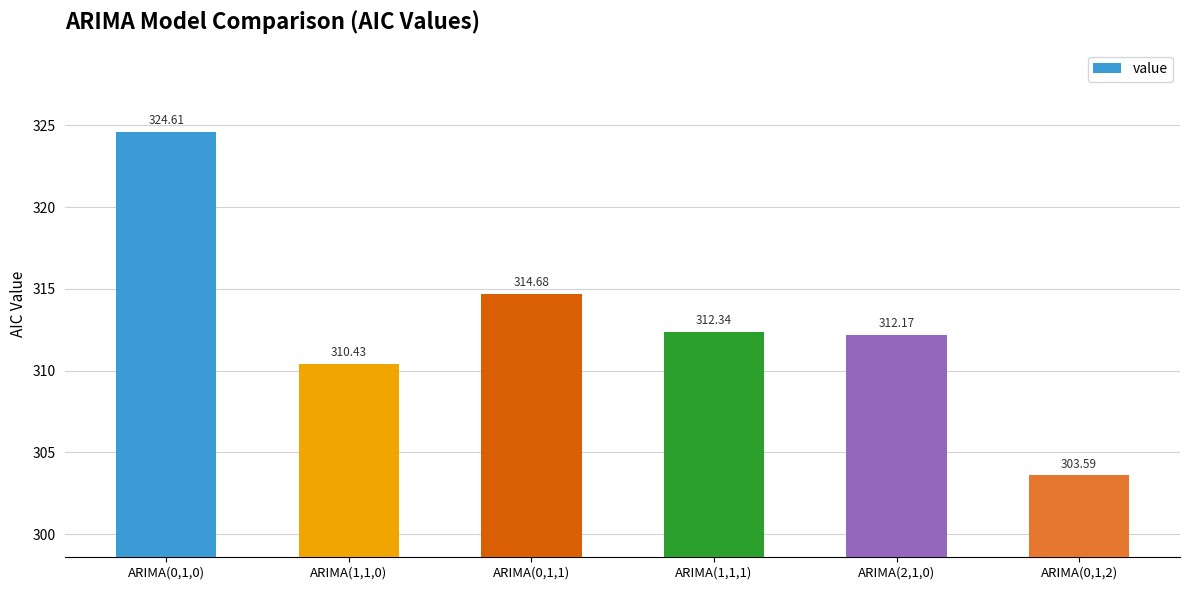

List the labels in order of value, largest first.

ARIMA(0,1,0), ARIMA(0,1,1), ARIMA(1,1,1), ARIMA(2,1,0), ARIMA(1,1,0), ARIMA(0,1,2)